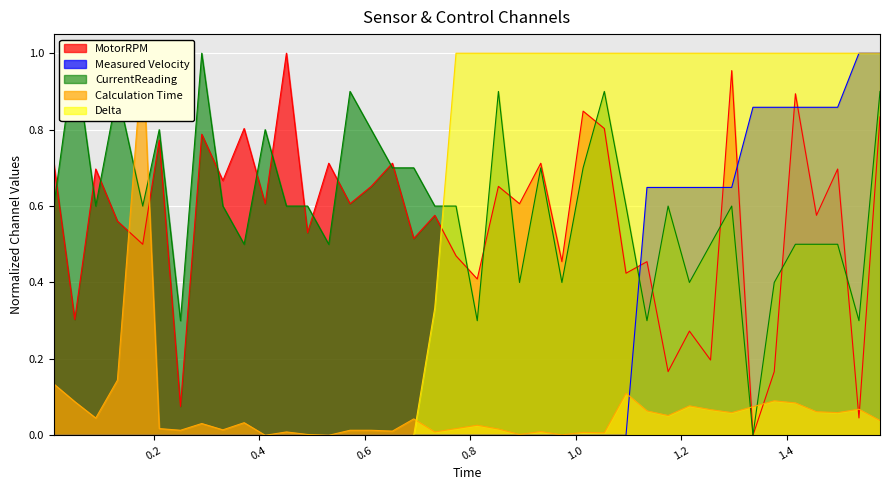

What is the difference between the second highest and minimum values in the Measured Velocity series?

1.0